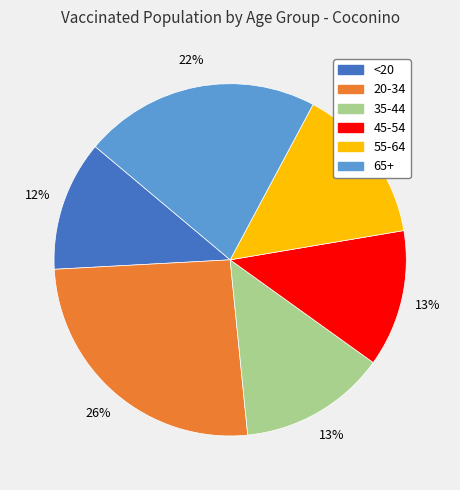

Is 65+ the majority of the pie?

No